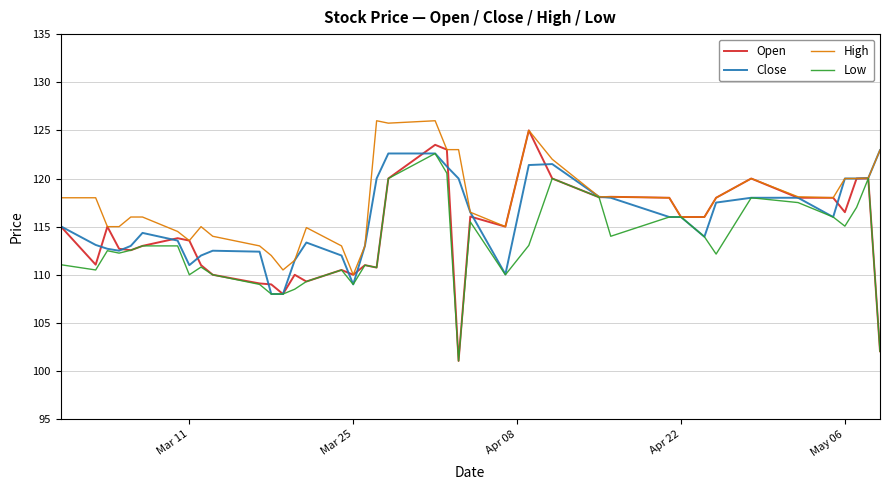

Which series has the largest range (max minus min)?

Open